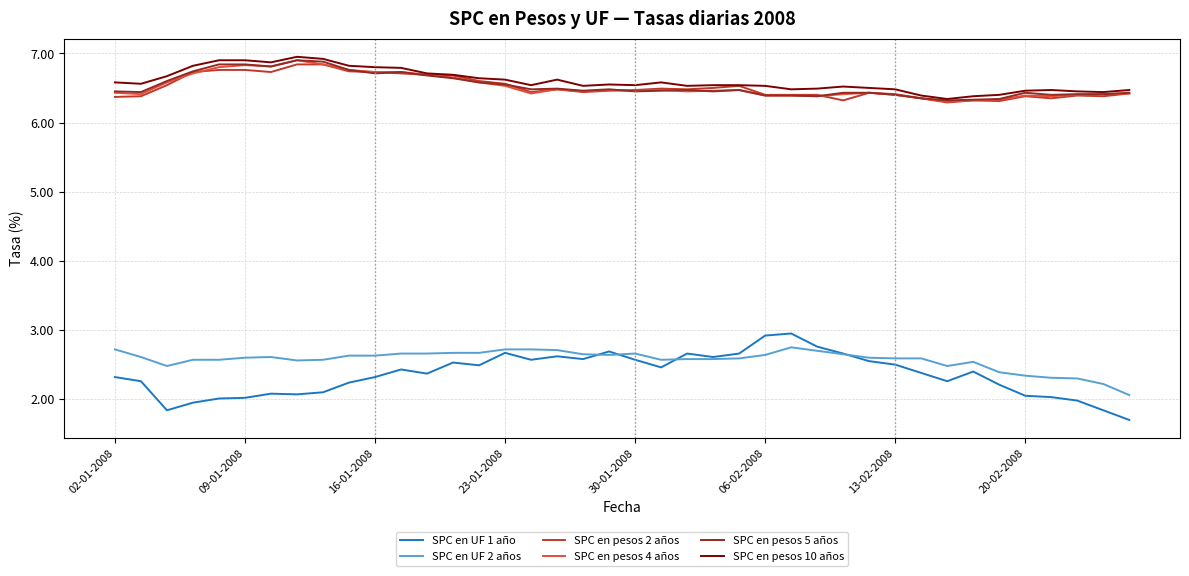

Which series has the widest spread of values?

SPC en UF 1 año